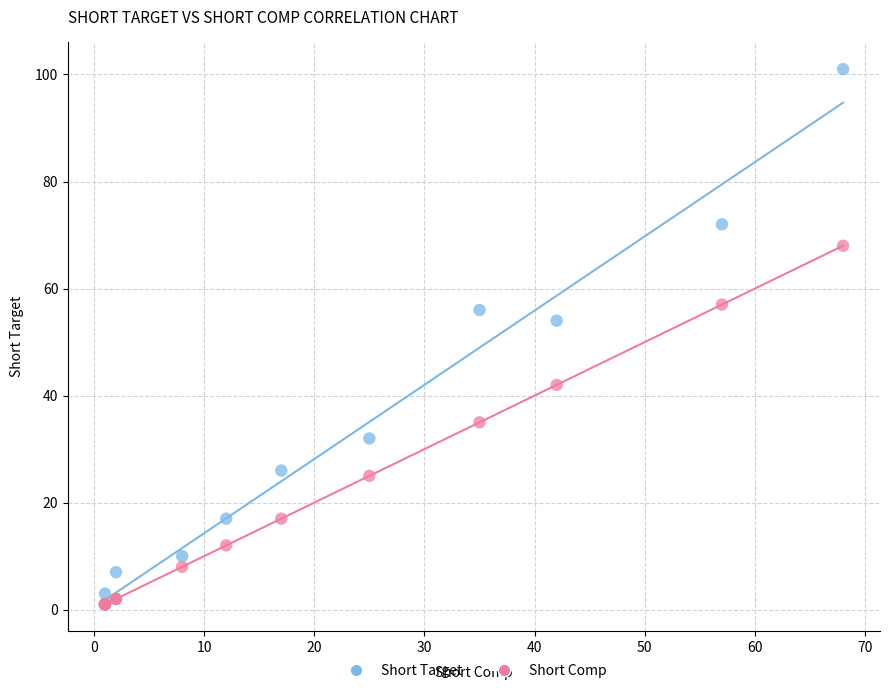

In the Short Target series, what Y value is closest to 51?

54